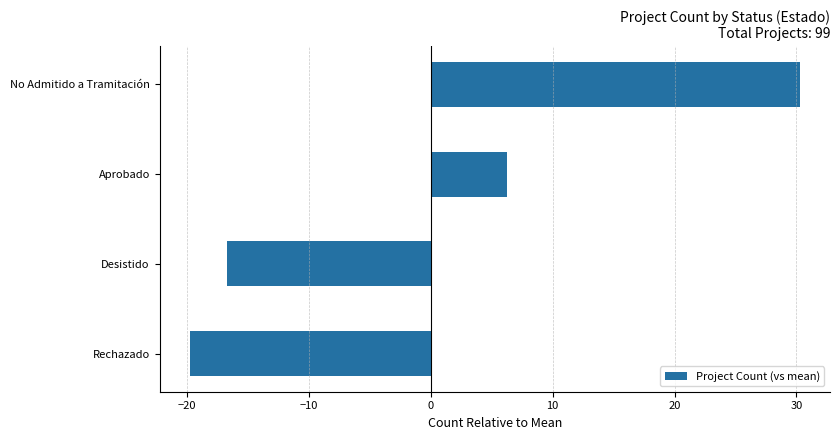

What is the difference between the maximum and minimum values?

50.0